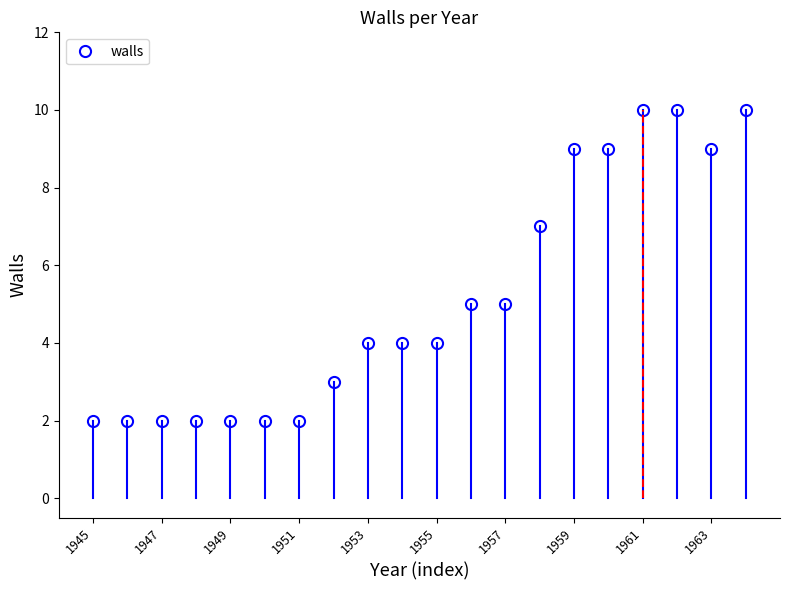

What is the greatest value displayed?

10